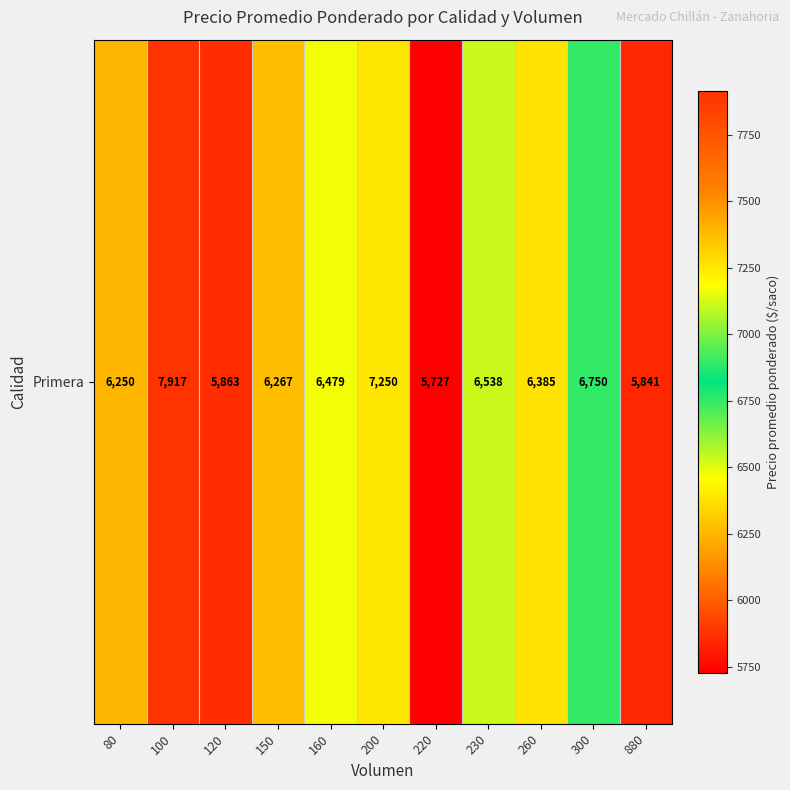

The value at 80 is 2435. True or false?

False